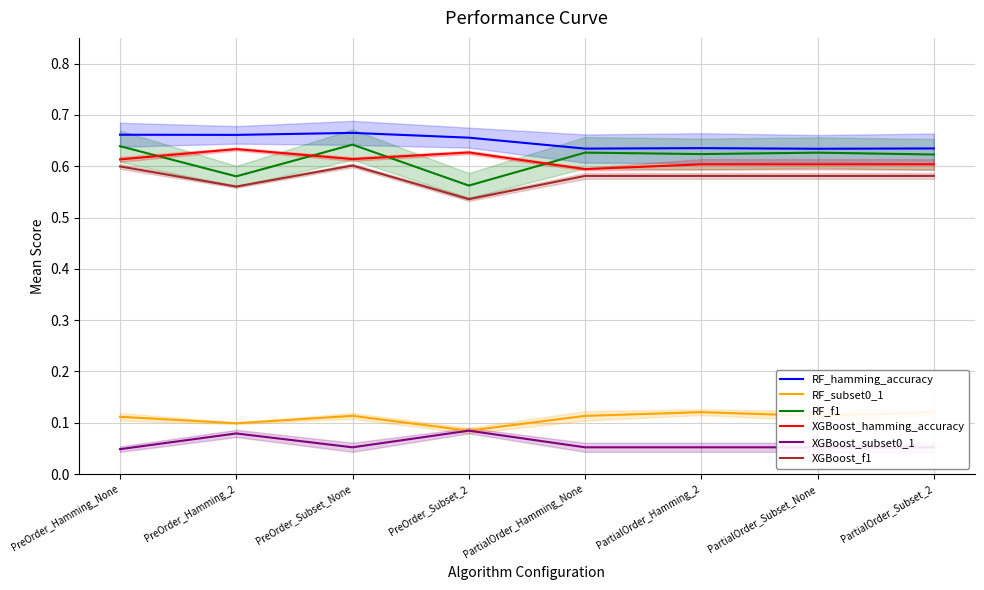

Where is the first local minimum for RF_f1?

PreOrder_Hamming_2